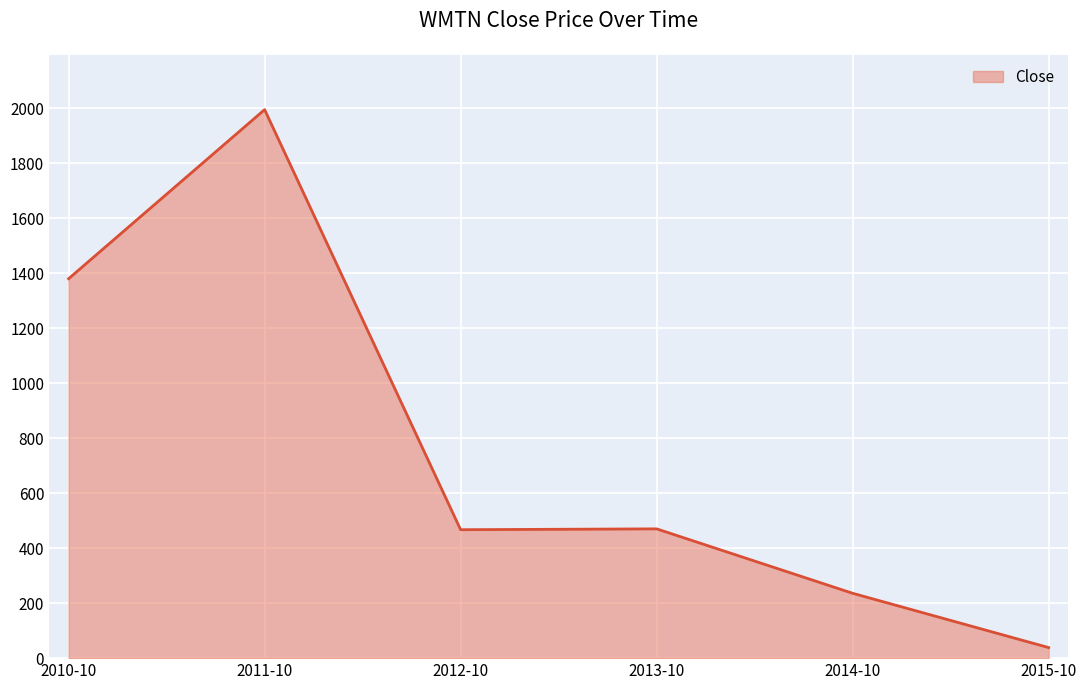

Where is the first local maximum?

2011-10